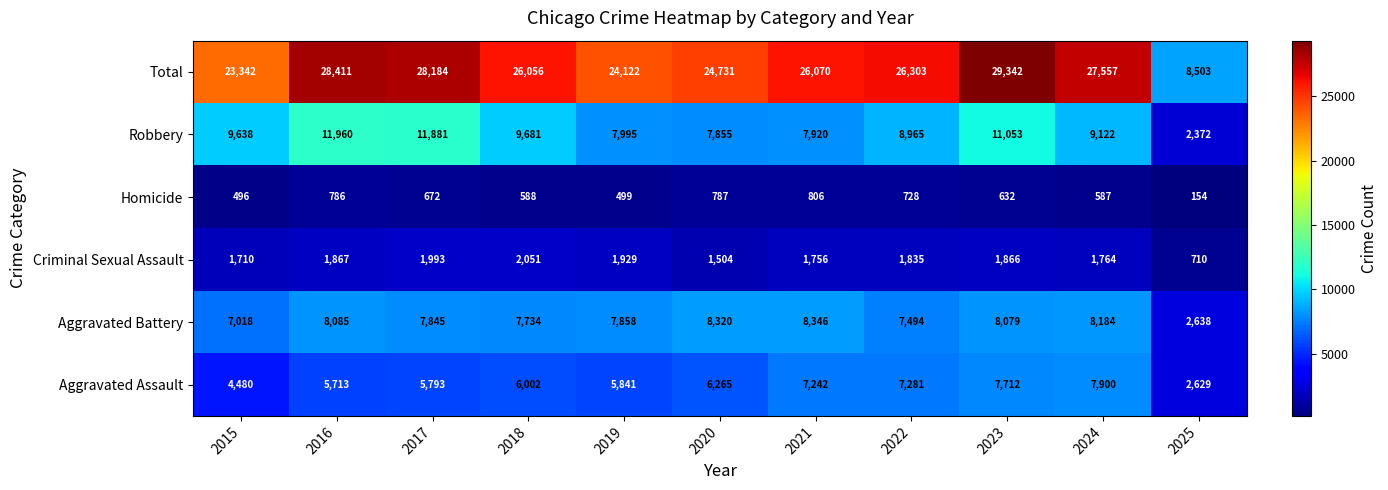

What is the average value of the Homicide series?

612